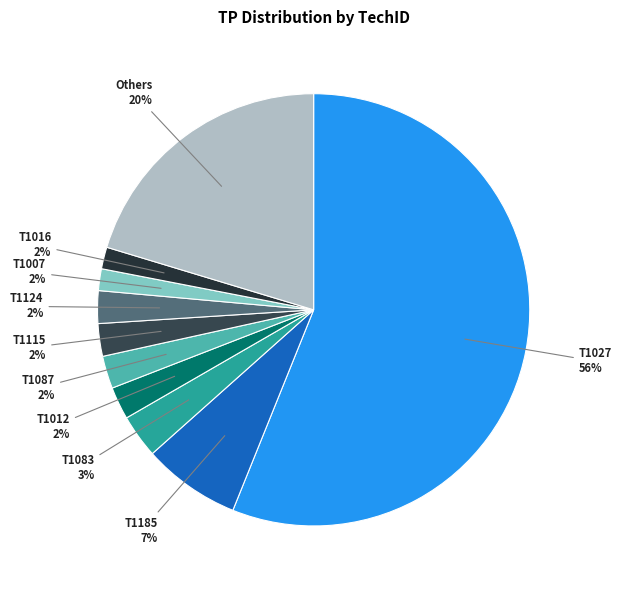

Which slice is the largest?

T1027